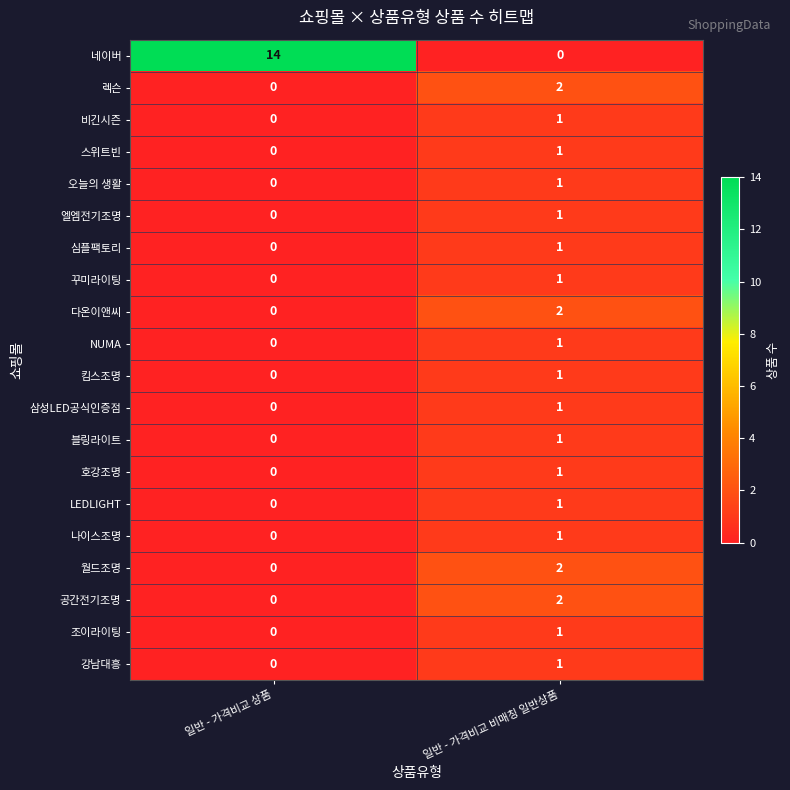

Which series has the largest total across all categories?

네이버